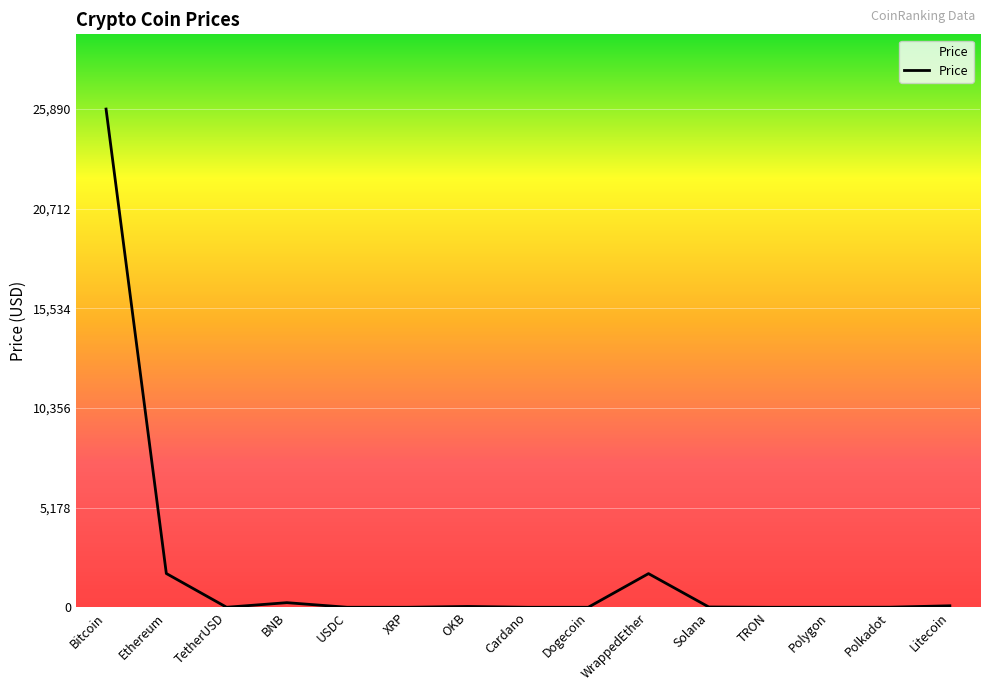

What is the difference between the maximum and minimum values?

25889.8